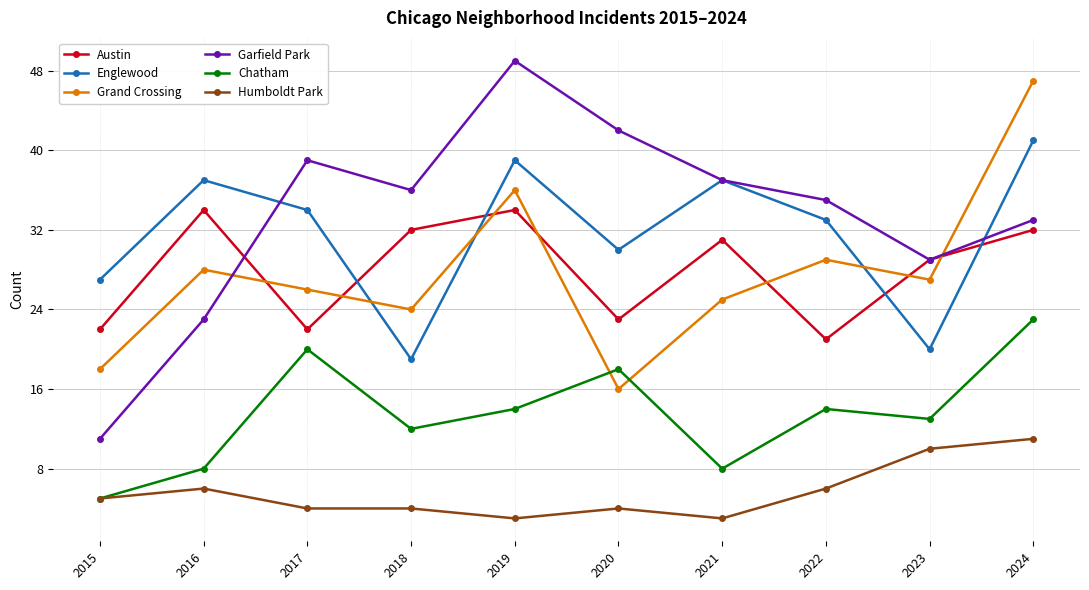

Reading right to left, transcribe all the data shown in this chart.

Austin: 32	29	21	31	23	34	32	22	34	22
Englewood: 41	20	33	37	30	39	19	34	37	27
Grand Crossing: 47	27	29	25	16	36	24	26	28	18
Garfield Park: 33	29	35	37	42	49	36	39	23	11
Chatham: 23	13	14	8	18	14	12	20	8	5
Humboldt Park: 11	10	6	3	4	3	4	4	6	5